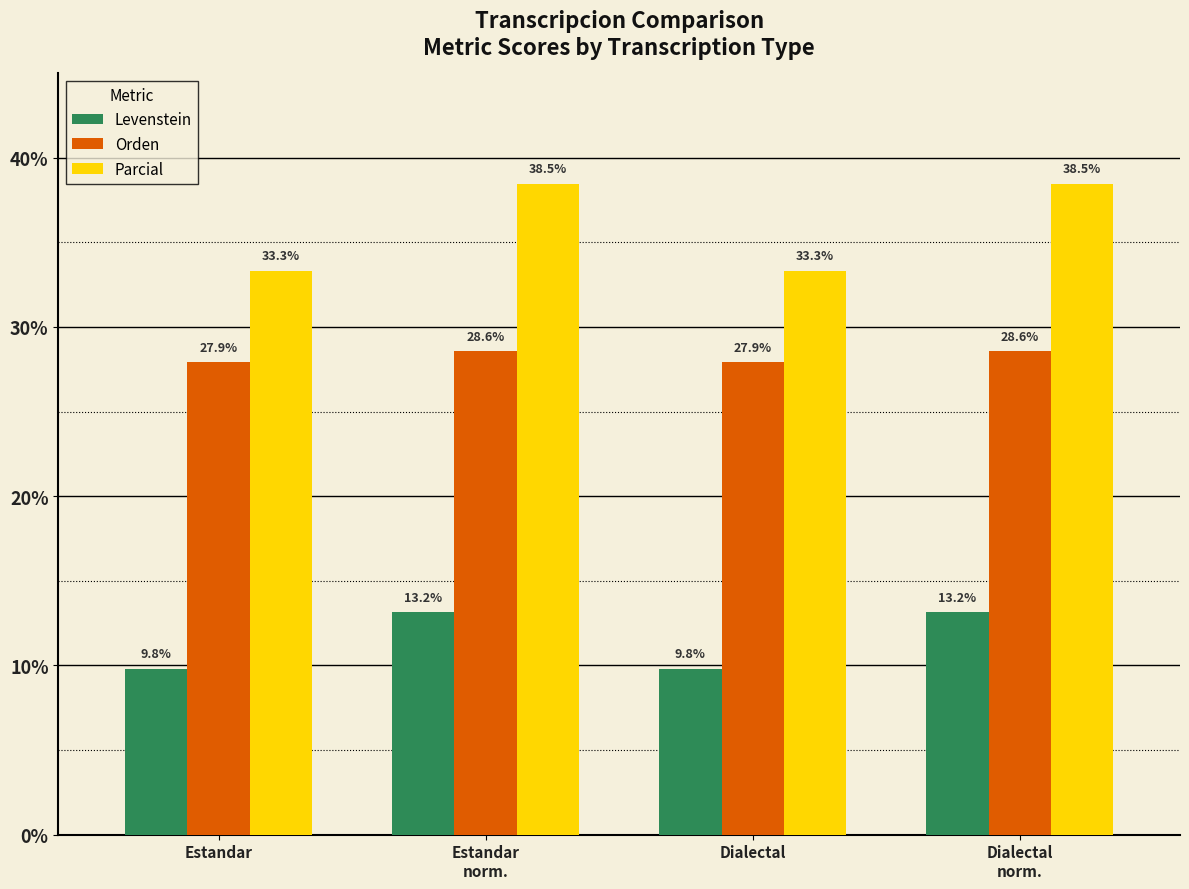

What is the difference between the Parcial values at Dialectal and Dialectal
norm.?

5.1